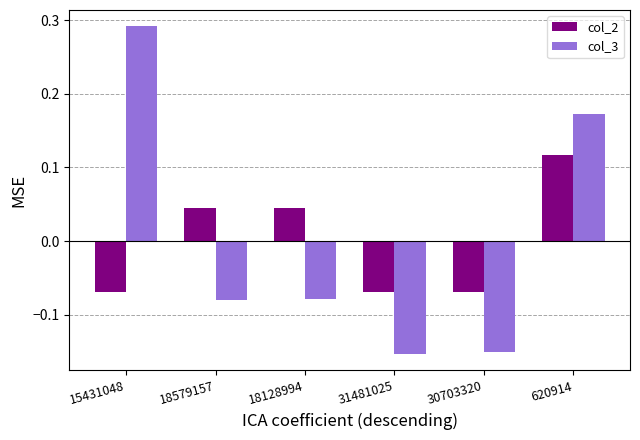

Is it true that col_3 equals -0.0 at 18579157?

False